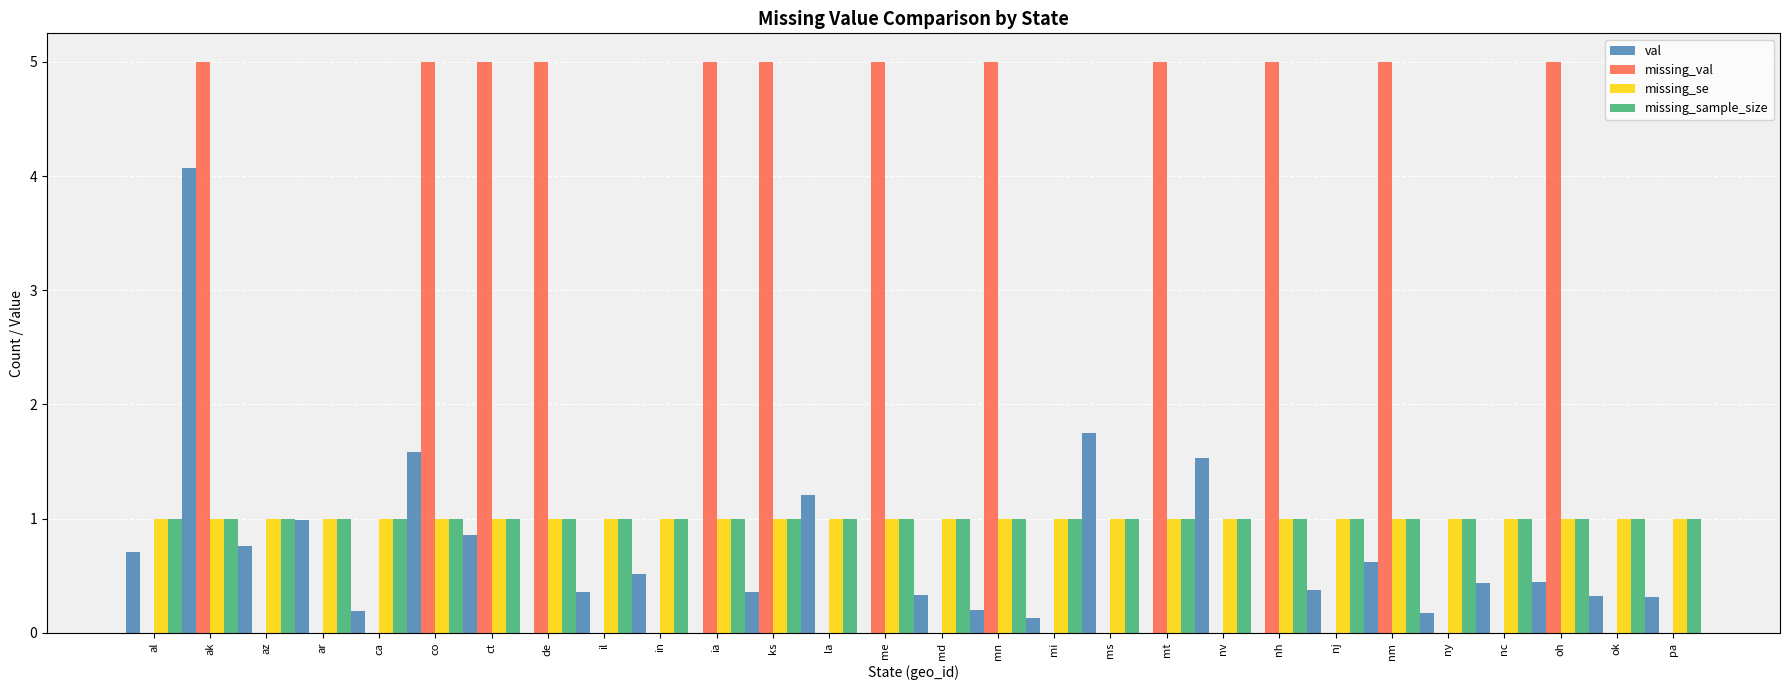

Are the bars horizontal?

No